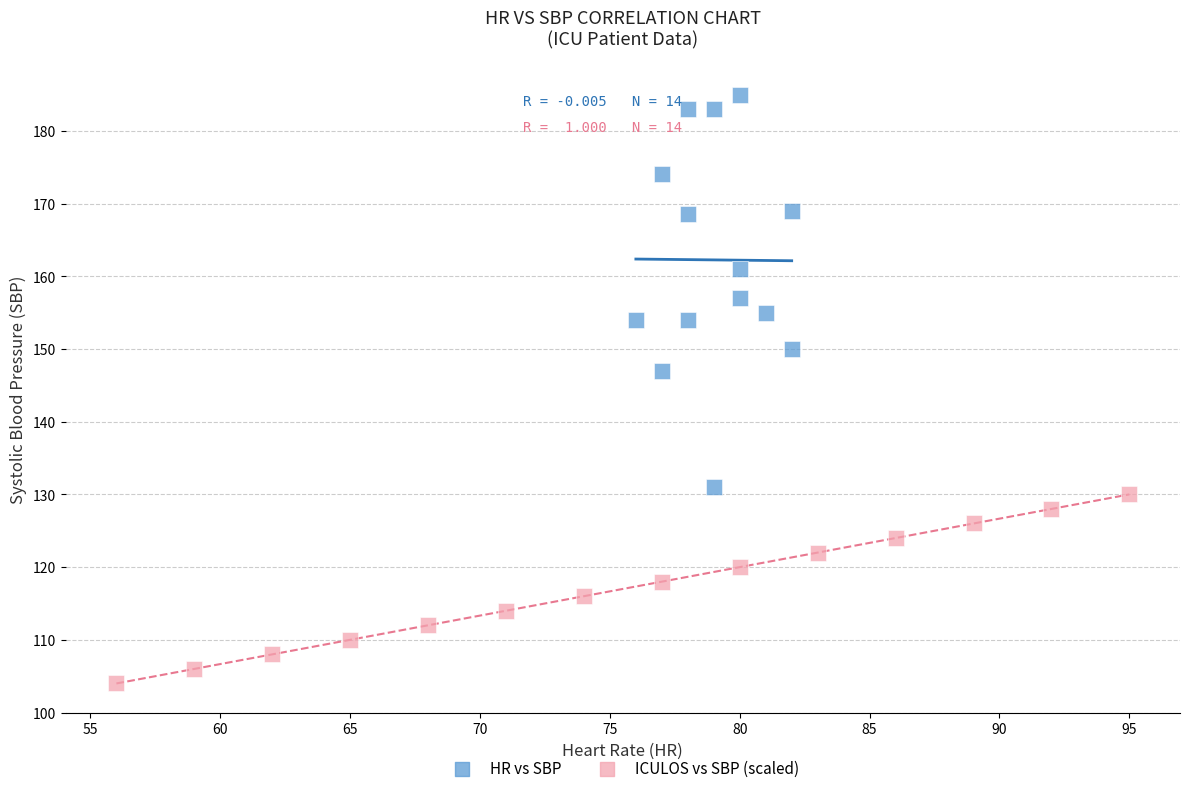

Which series contains the lowest Y value?

ICULOS vs SBP (scaled)